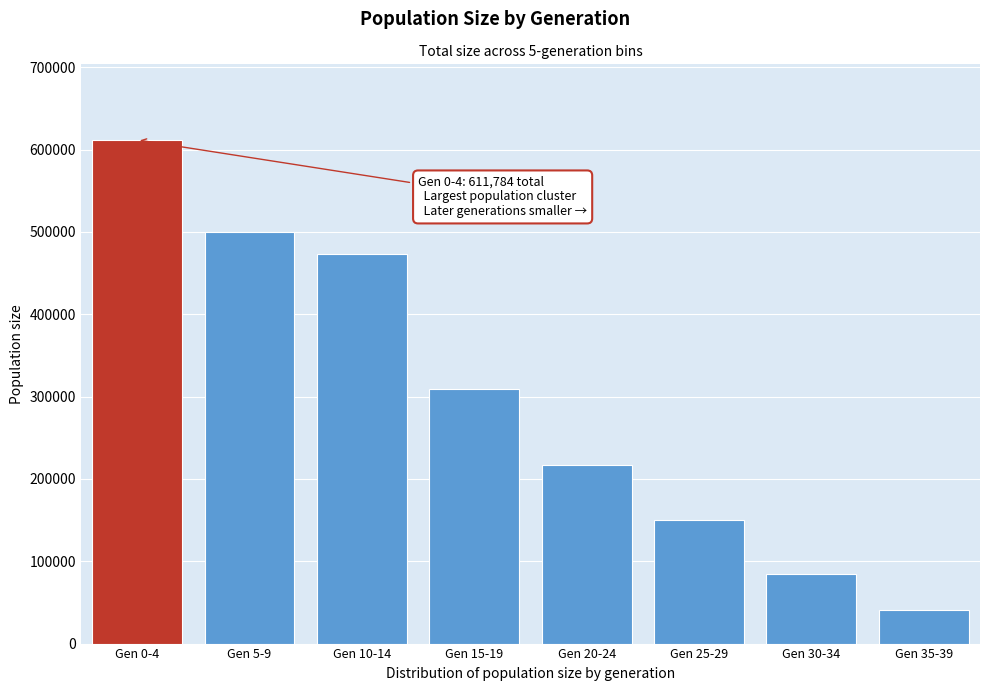

Reading right to left, list all the values displayed in this chart.

40565	85097	149757	217023	308669	473554	500026	611784